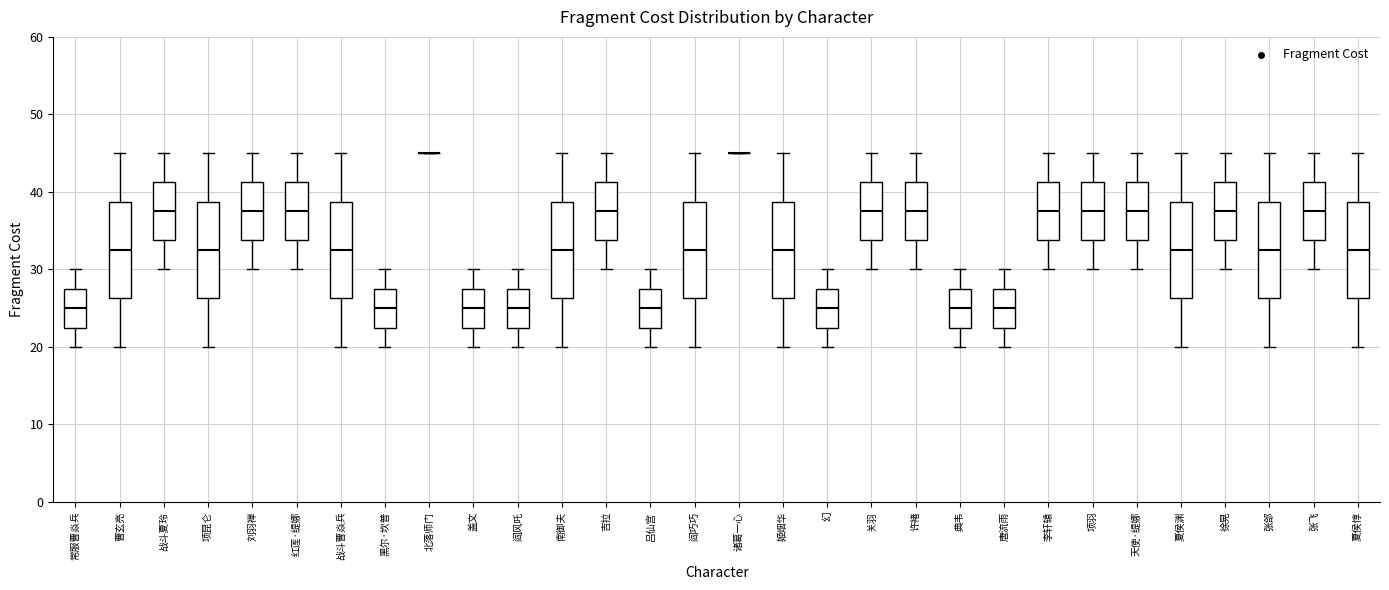

Where is the upper edge of the box for 夏侯惇 on the y-axis? The values are not printed on the chart, so give them approximately, as read against the axis.

39